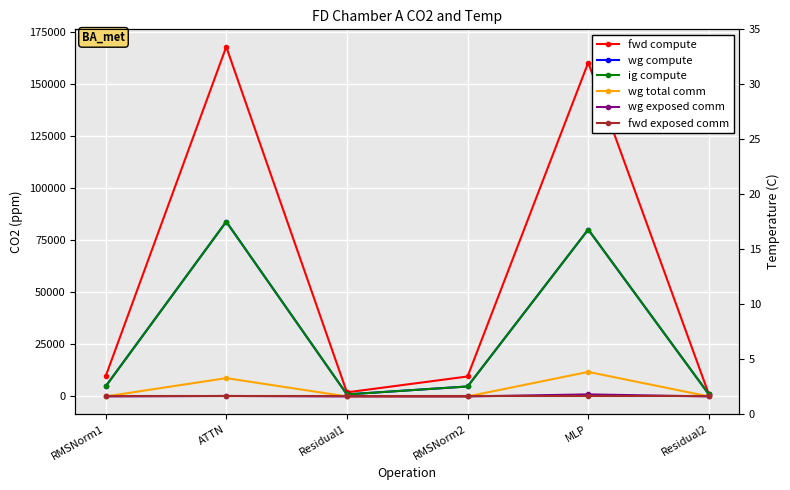

What is the total value across all series at RMSNorm2?

19169.3